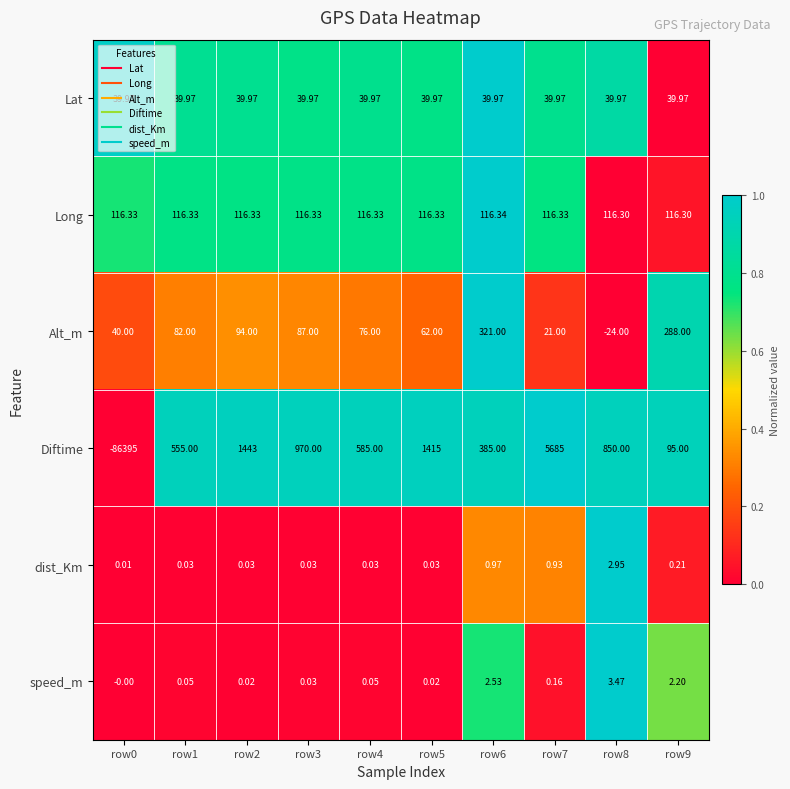

List the series in order of their peak value, lowest first.

dist_Km, speed_m, Lat, Long, Alt_m, Diftime